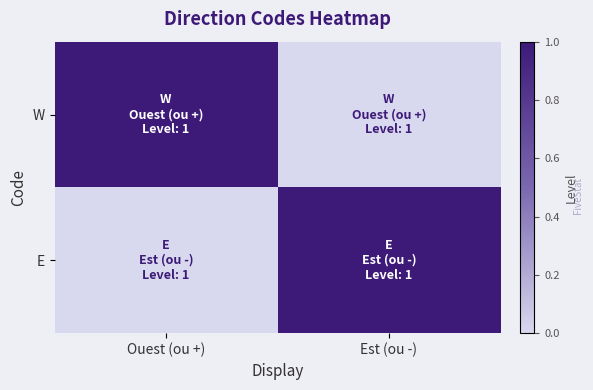

How many data points does each series have?

2